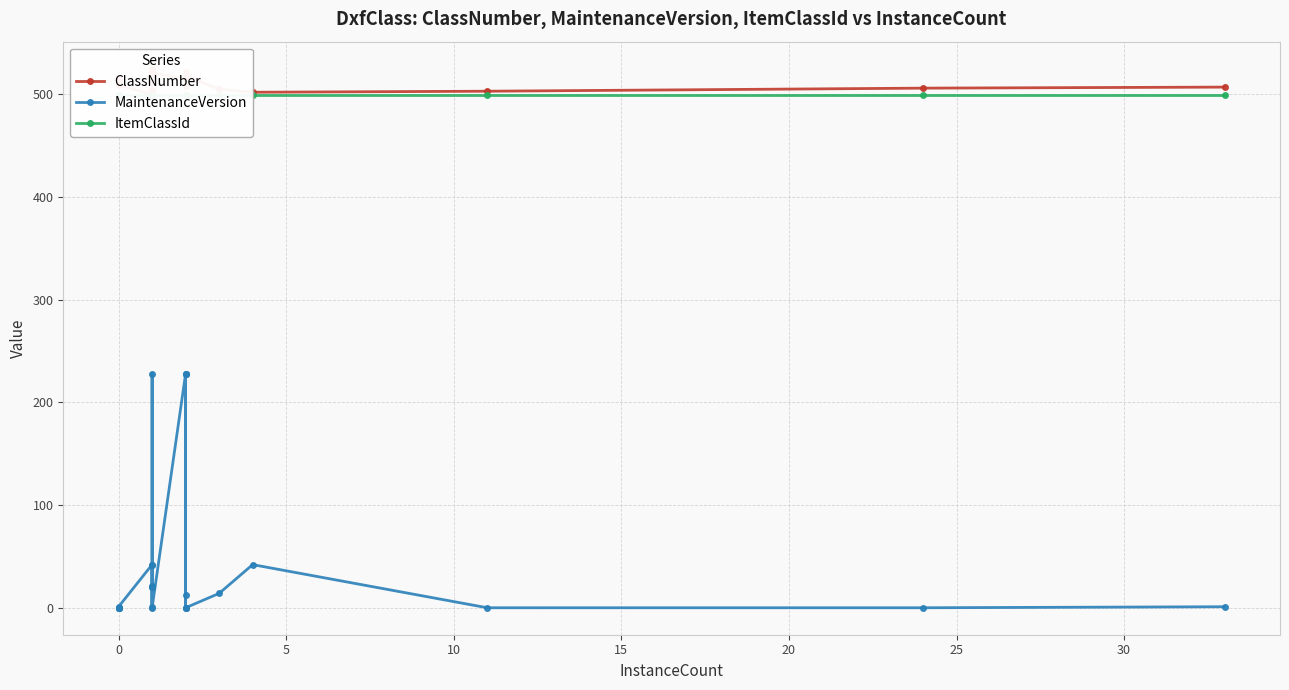

What is the sum of all ItemClassId values?

12971